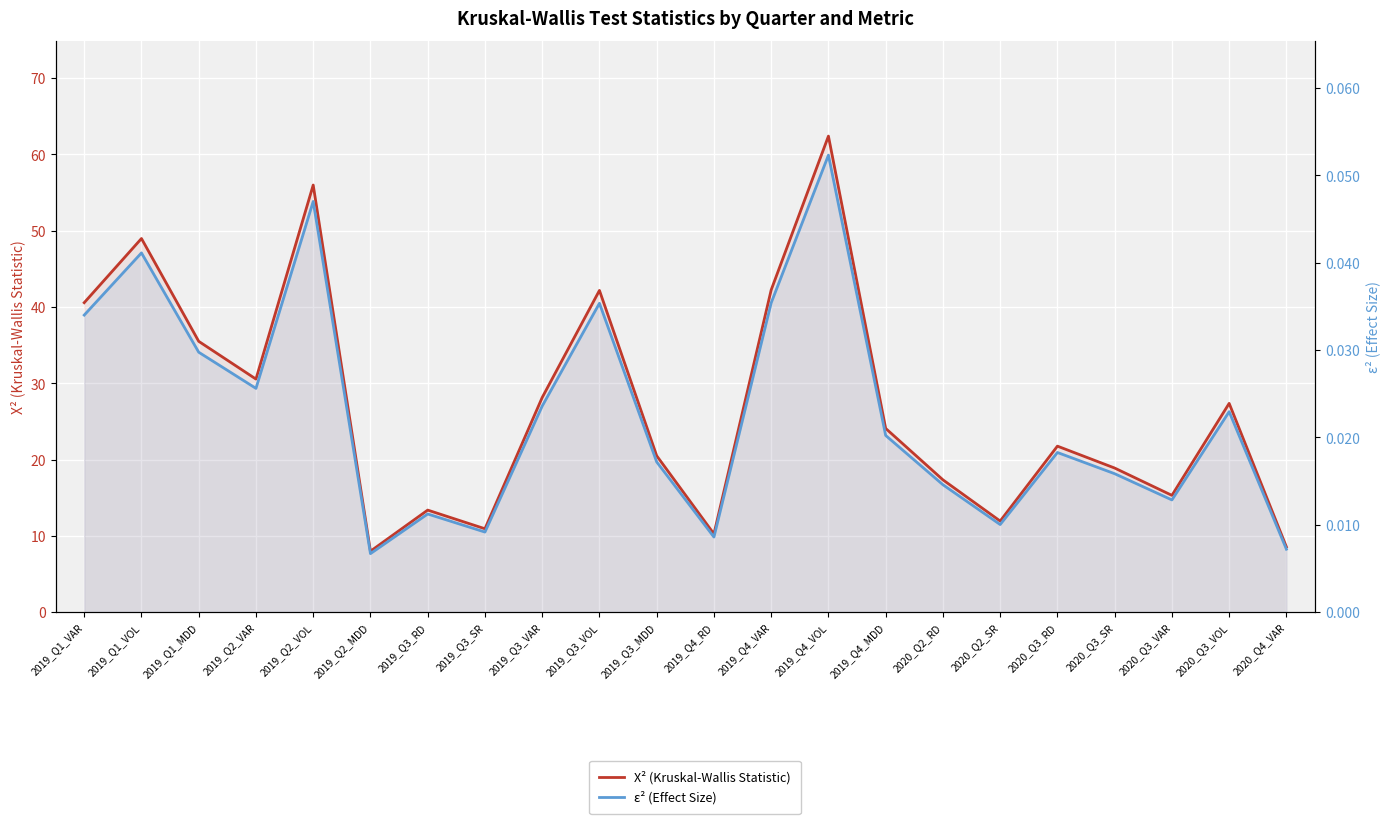

How many data points in X² (Kruskal-Wallis Statistic) are less than 24?

11